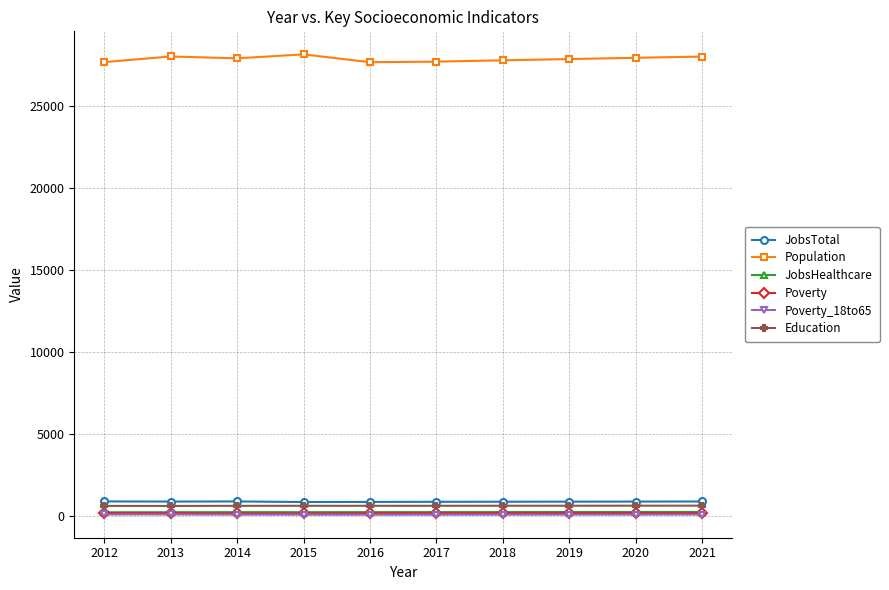

True or false: JobsHealthcare and Education intersect in this chart.

False